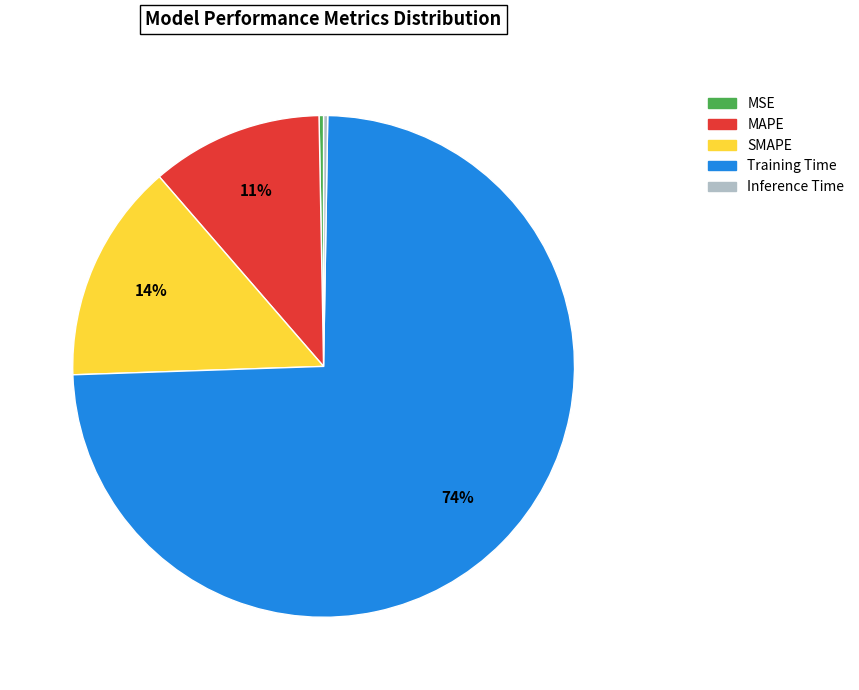

True or false: SMAPE accounts for 14% of the total.

True